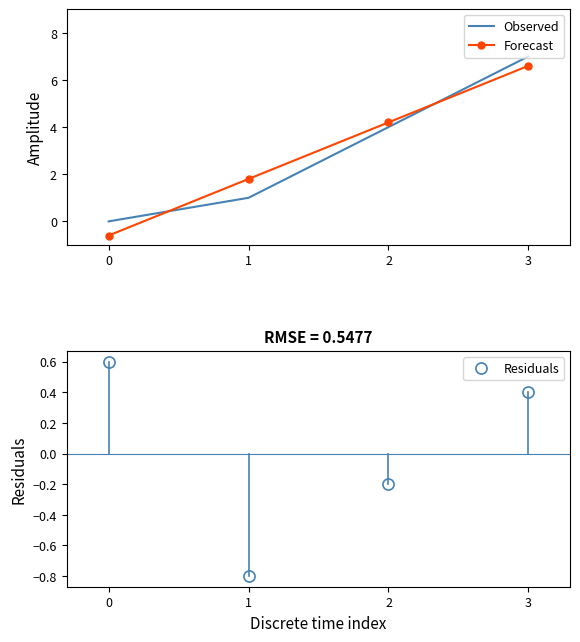

True or false: Observed and Forecast cross at least once.

True